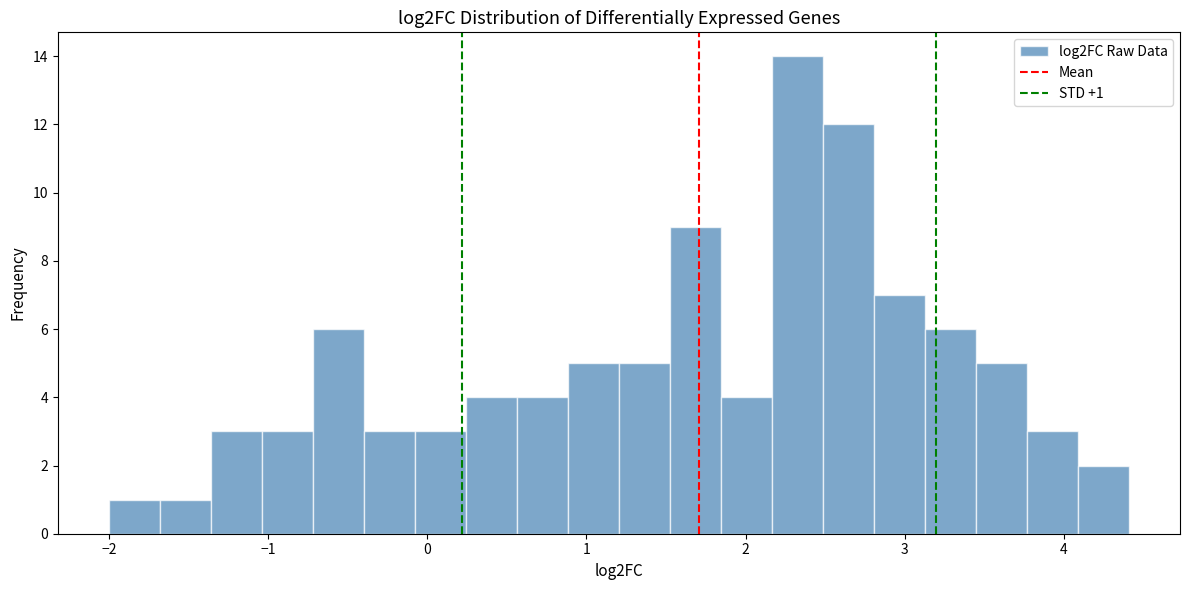

Read against the x-axis, roughly where is the centre of the tallest bar?

2.3